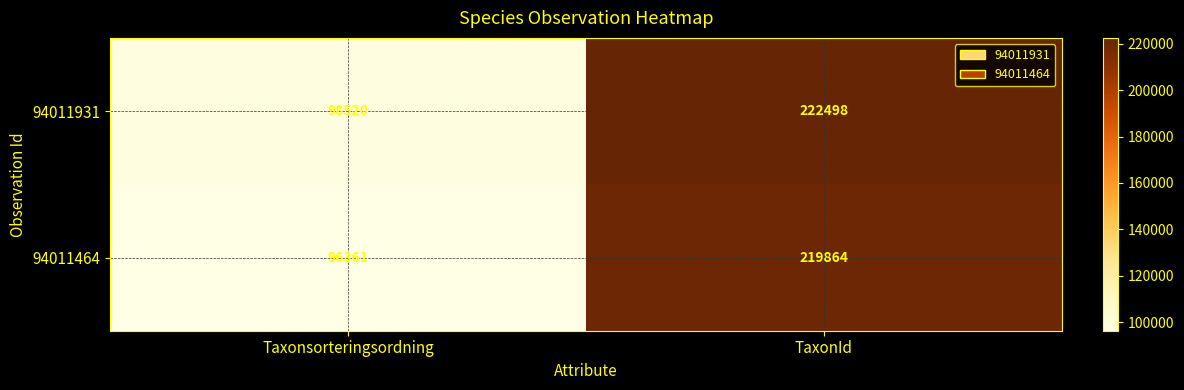

What is the total value across all series at Taxonsorteringsordning?

194881